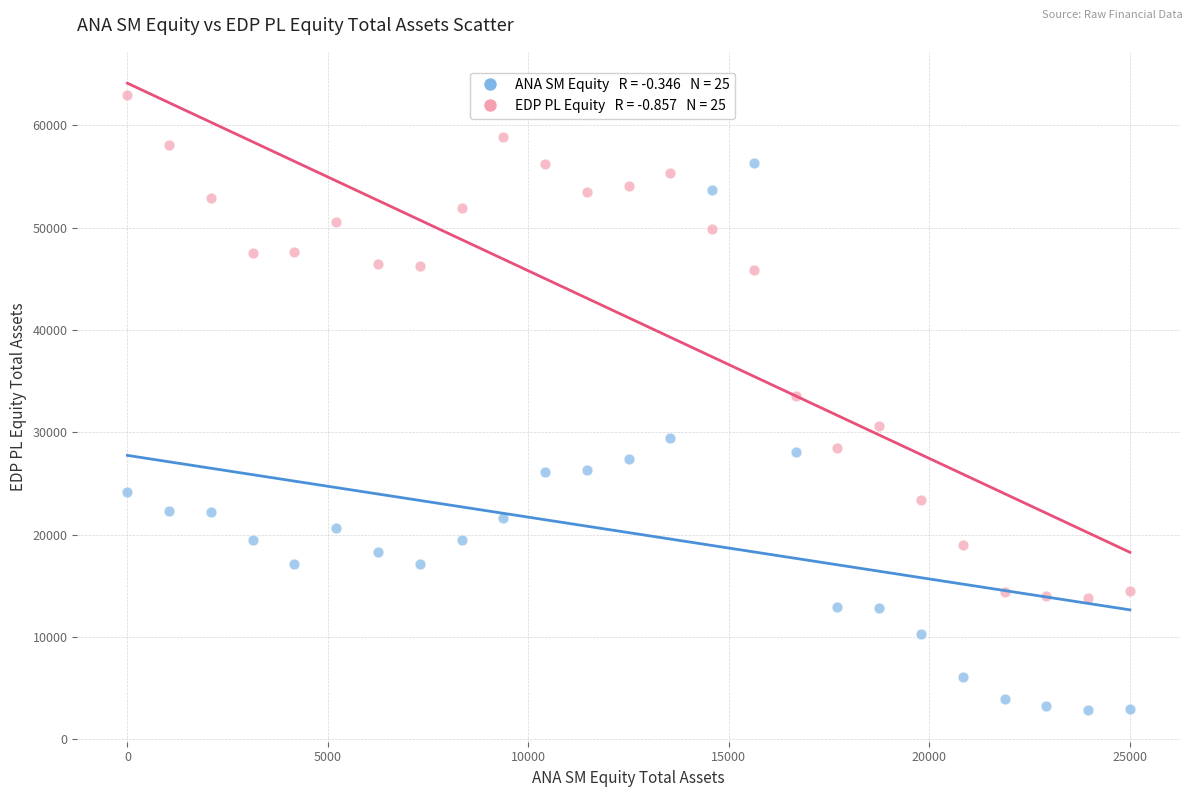

Across all data points, what is the range of X values (max minus min)?

25000.0